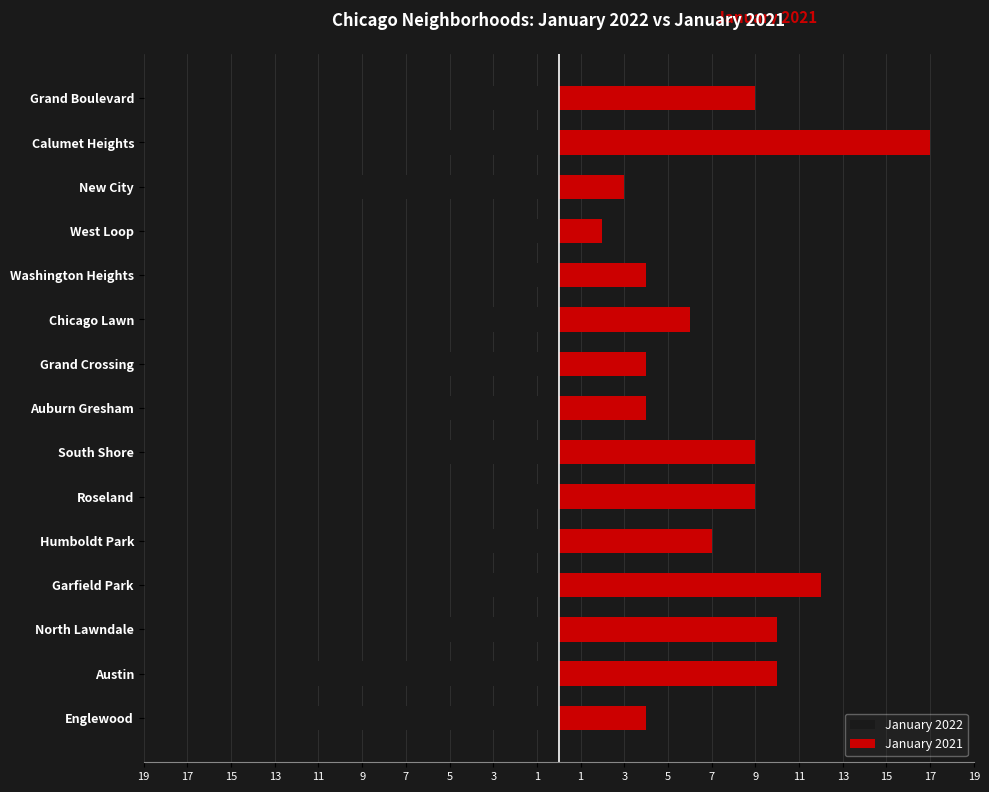

What is the difference between the maximum and minimum values in the January 2022 series?

10